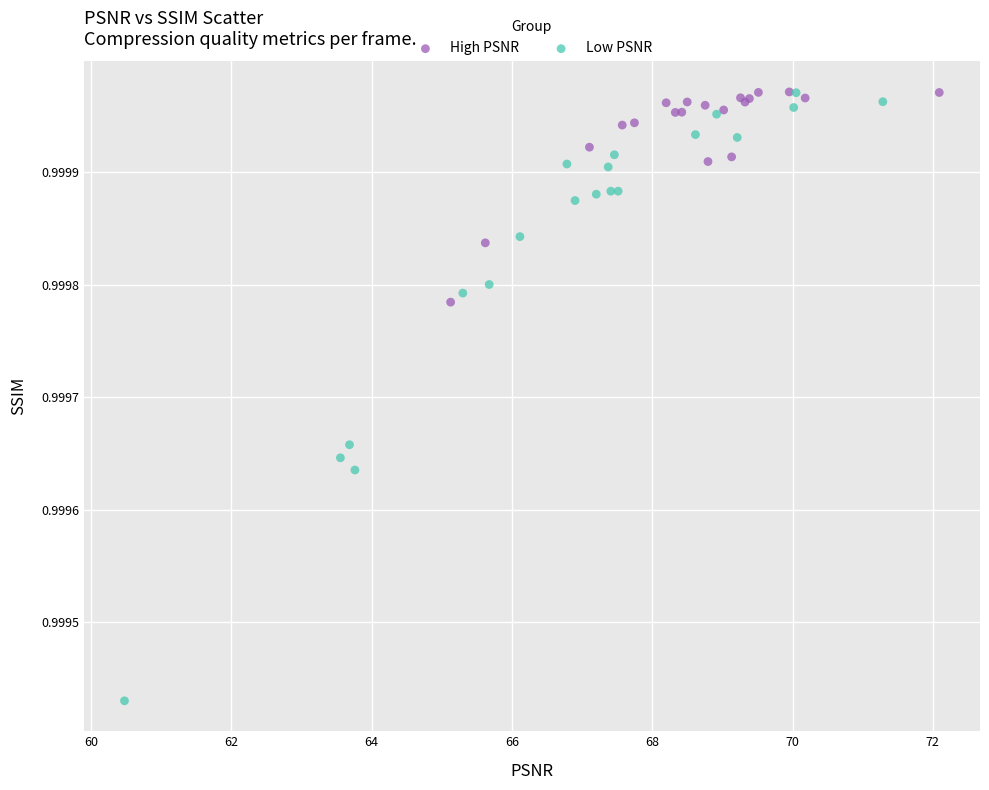

What are all the series names shown in the legend?

High PSNR, Low PSNR